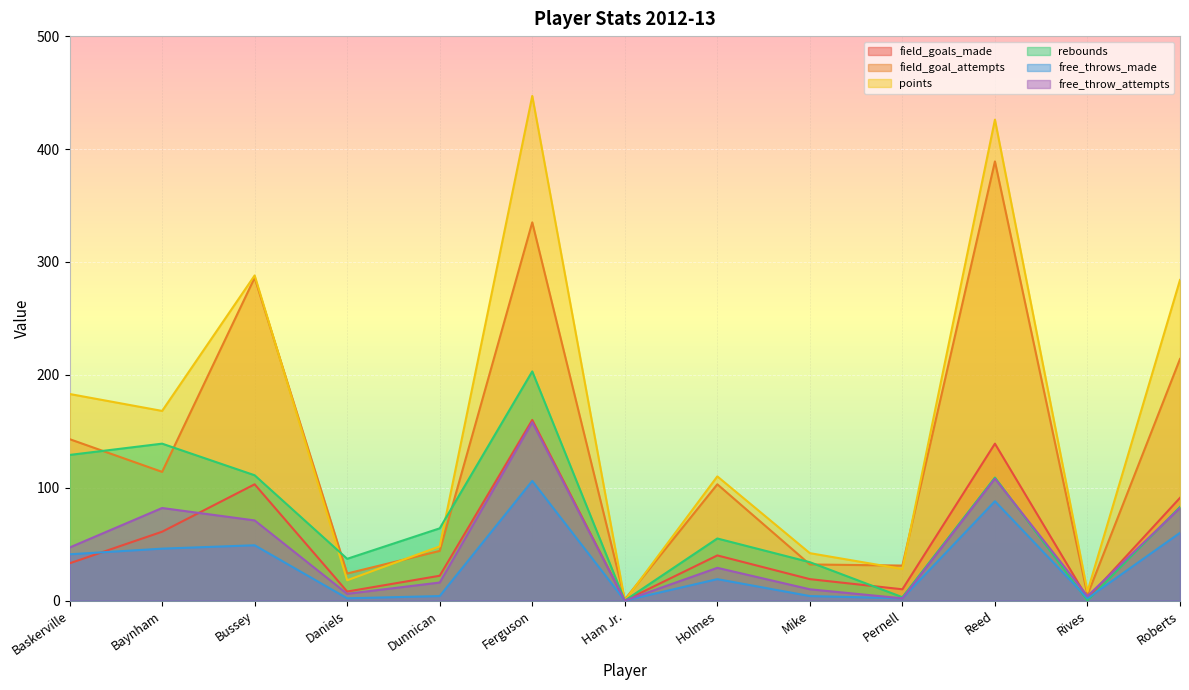

At which category does the chart reach its minimum across all series?

Ham Jr.